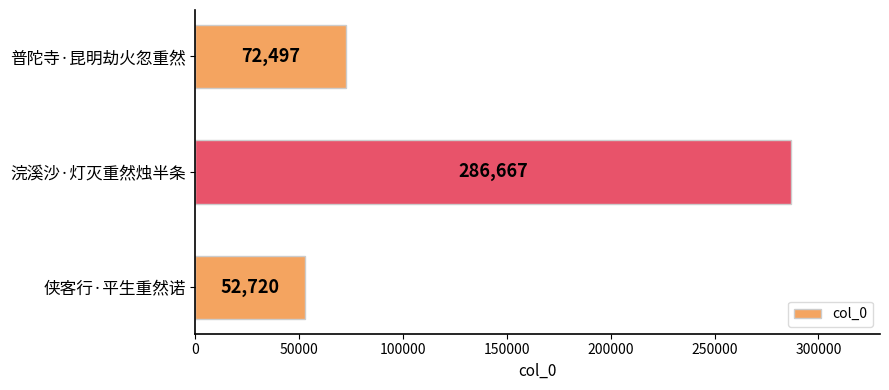

The value at 浣溪沙·灯灭重然烛半条 is 286667. True or false?

True